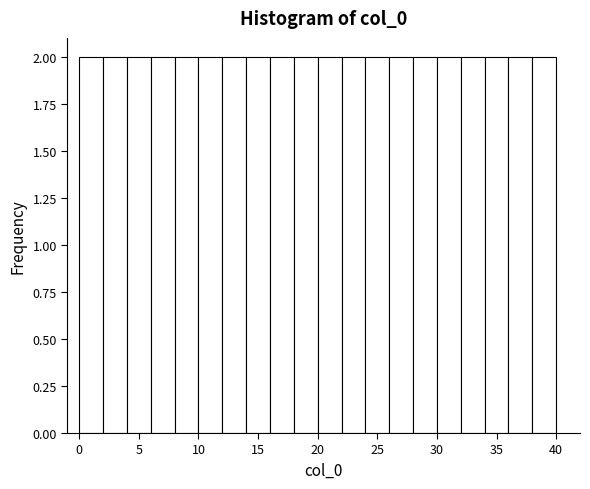

Reading left to right, transcribe this chart: for each bar, give the range it covers on the x-axis and its height. The values are not printed on the chart, so give them approximately, as read against the axis.

0 to 2: 2
2 to 4: 2
4 to 6: 2
6 to 8: 2
8 to 10: 2
10 to 12: 2
12 to 14: 2
14 to 16: 2
16 to 18: 2
18 to 20: 2
20 to 22: 2
22 to 24: 2
24 to 26: 2
26 to 28: 2
28 to 30: 2
30 to 32: 2
32 to 34: 2
34 to 36: 2
36 to 38: 2
38 to 40: 2